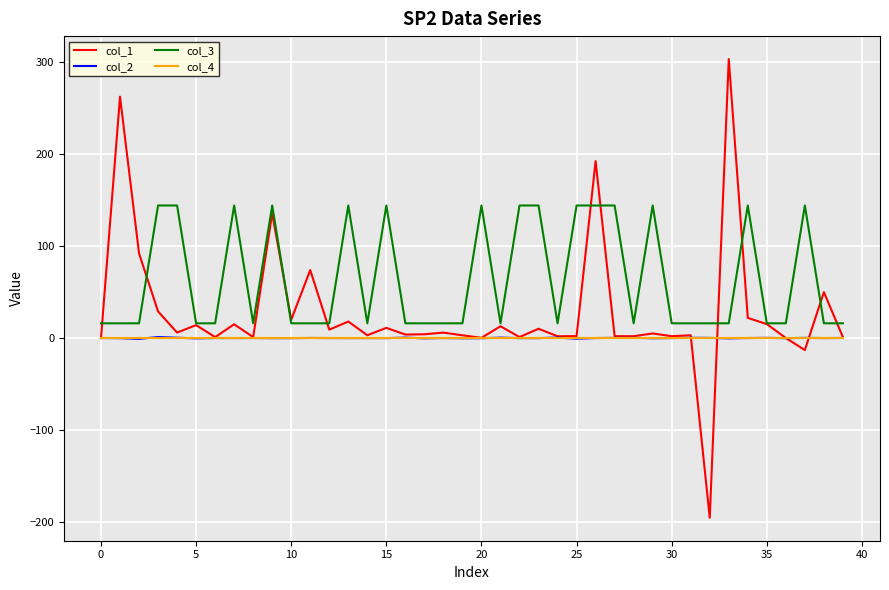

Which series has the widest spread of values?

col_1